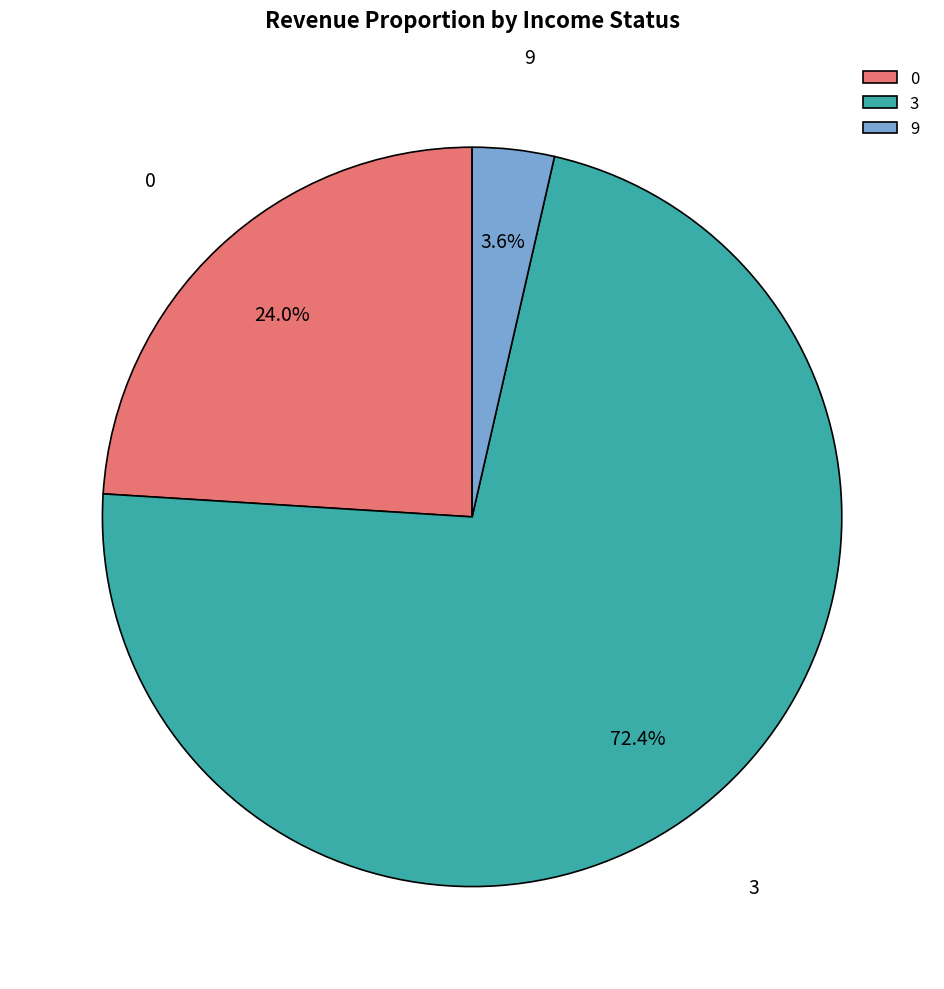

The 3 slice represents 87% of the pie. True or false?

False